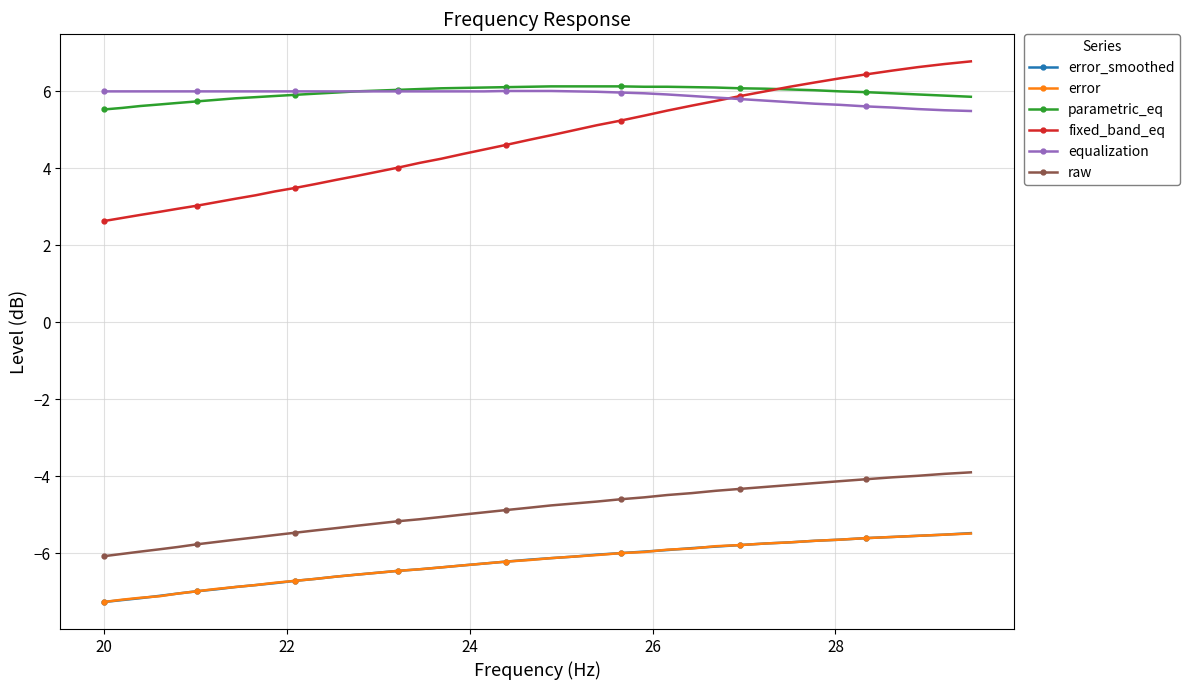

What is the minimum value shown in the chart?

-7.3